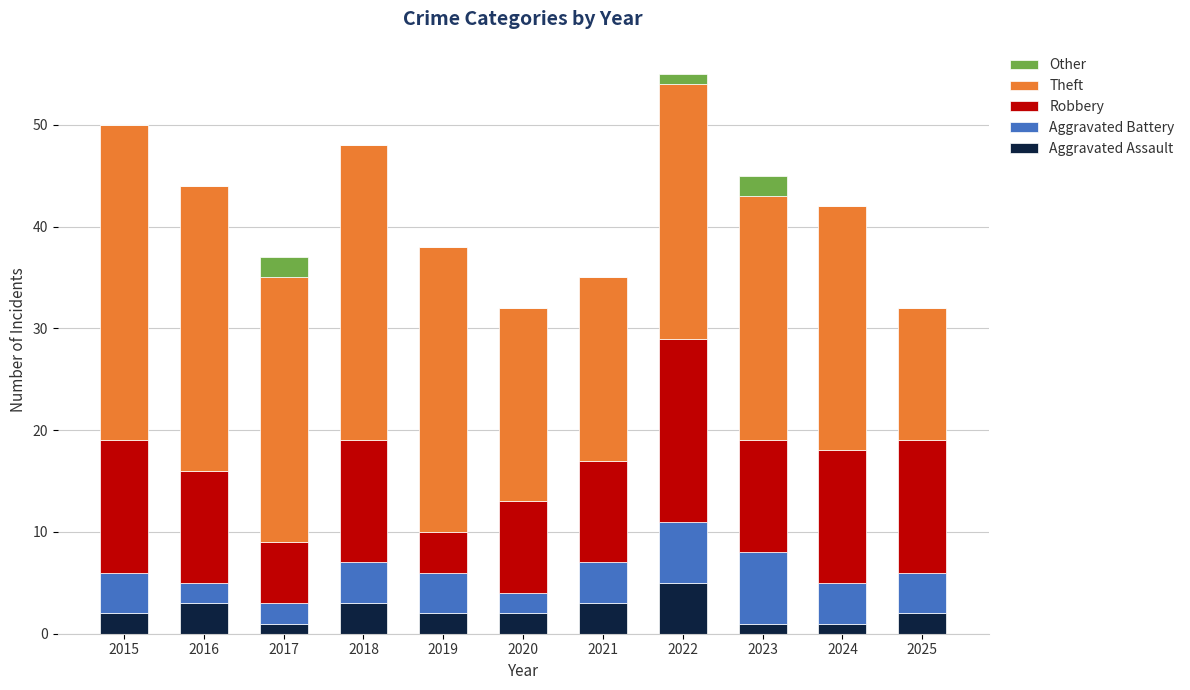

What is the maximum value for Aggravated Assault?

5